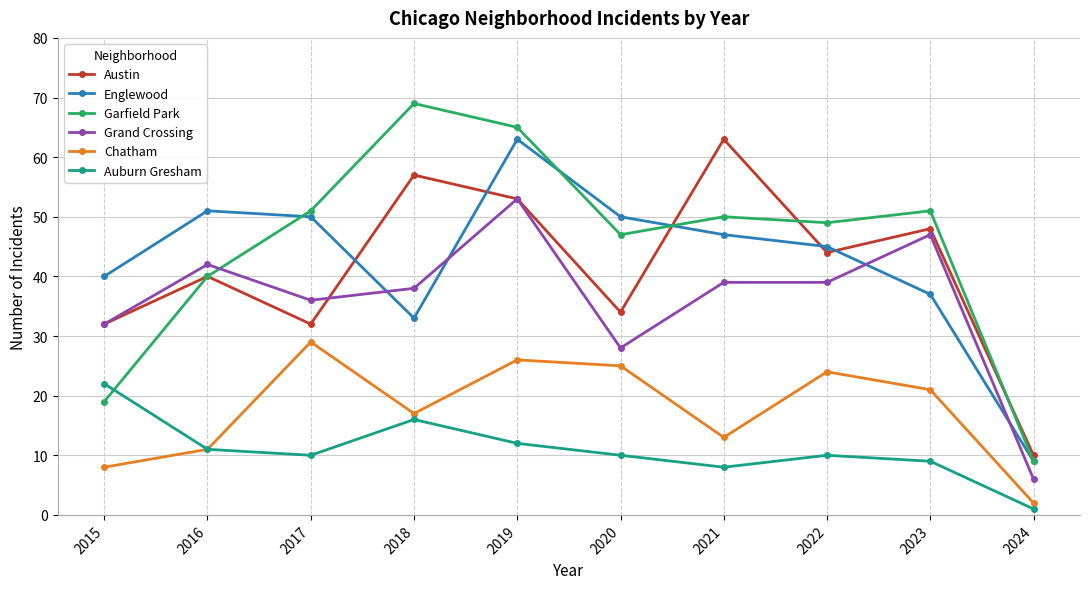

How many interior local valleys does the Austin series have?

3